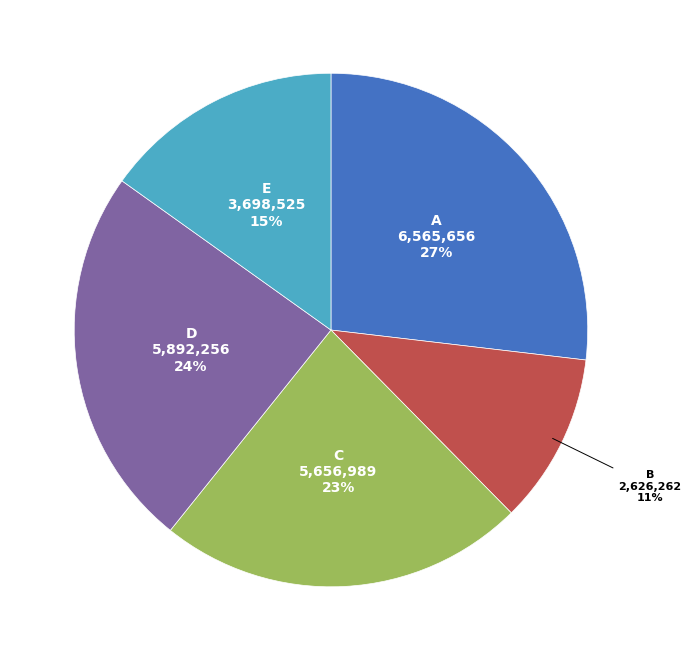

Count the number of slices in the pie.

5